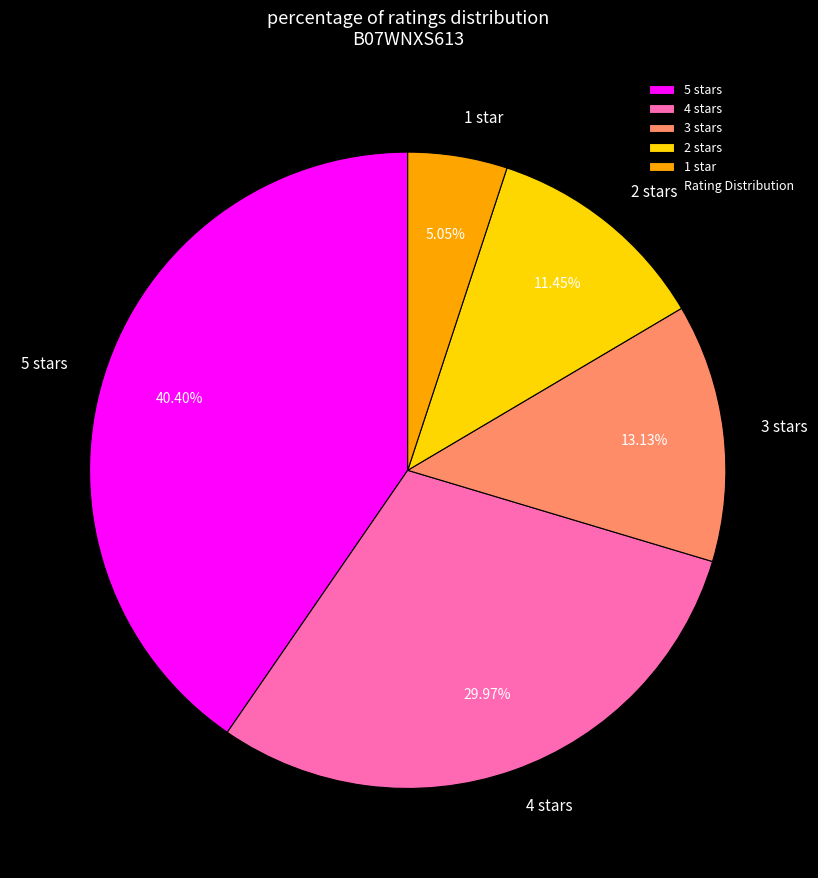

How many segments does this pie chart have?

5